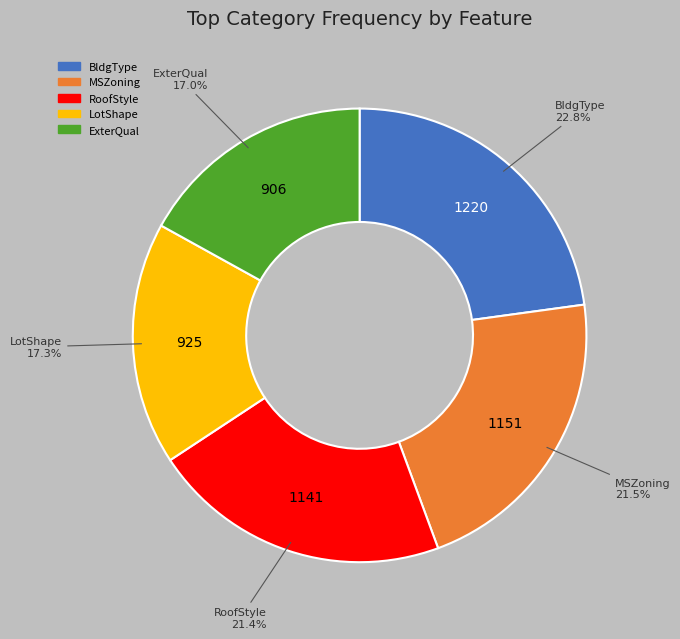

Does any single category account for the majority?

No